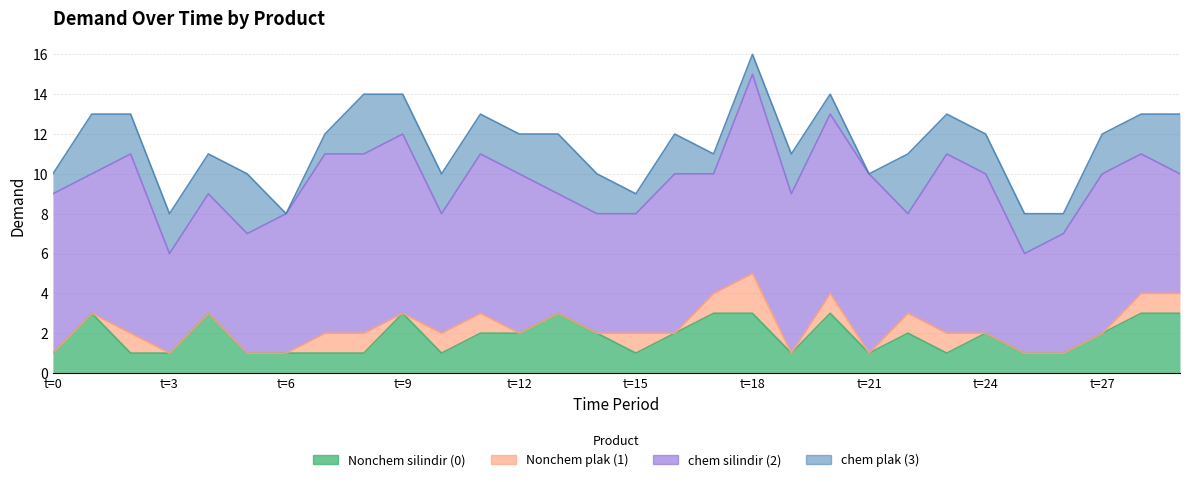

Which series has the widest spread of values?

chem silindir (2)